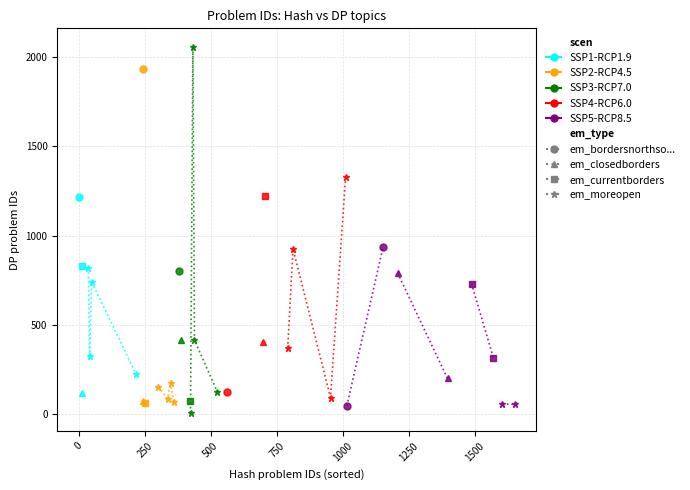

What is the difference between the second highest and second lowest values?

418